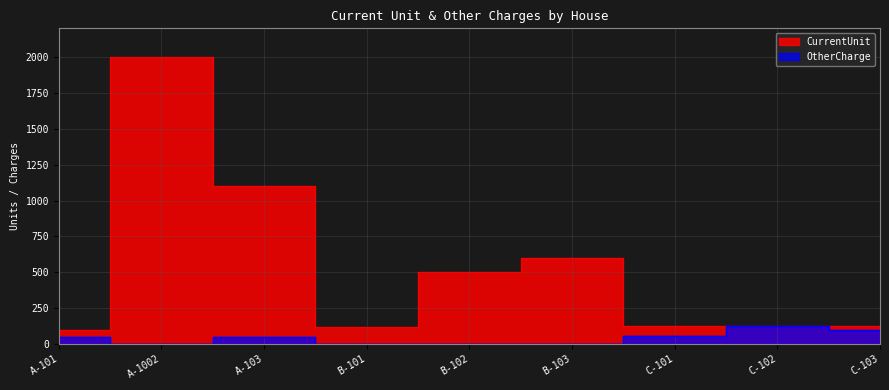

Does the chart display data point markers on the line(s)?

No